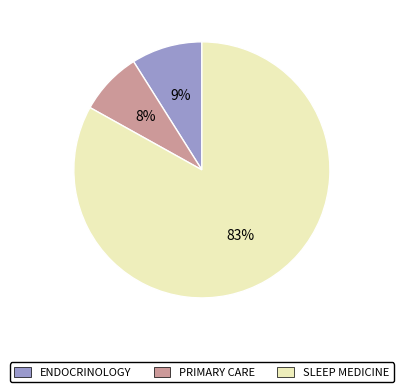

Is the sum of ENDOCRINOLOGY and SLEEP MEDICINE greater than half?

Yes